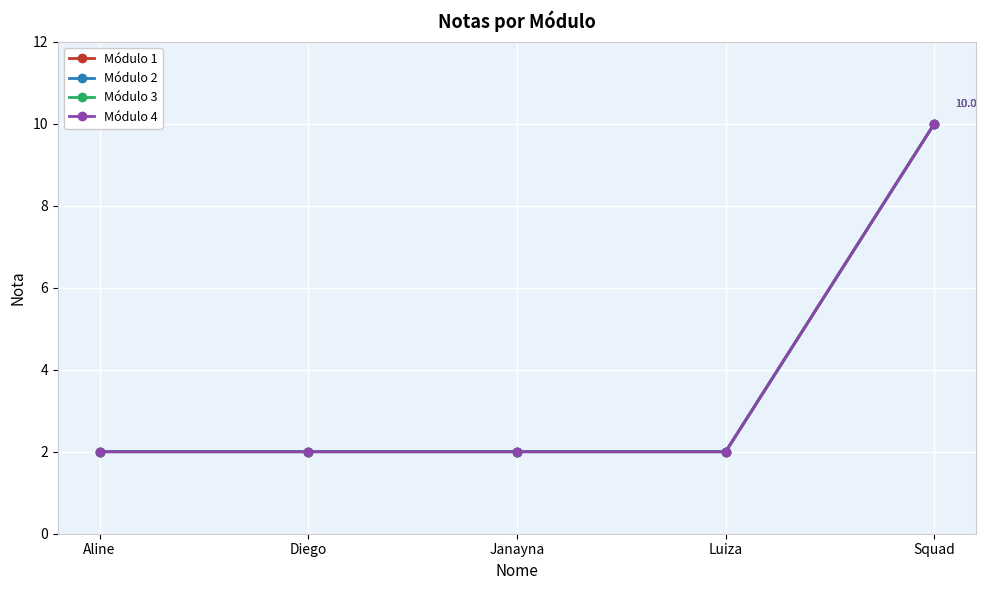

What is the total value across all series at Squad?

40